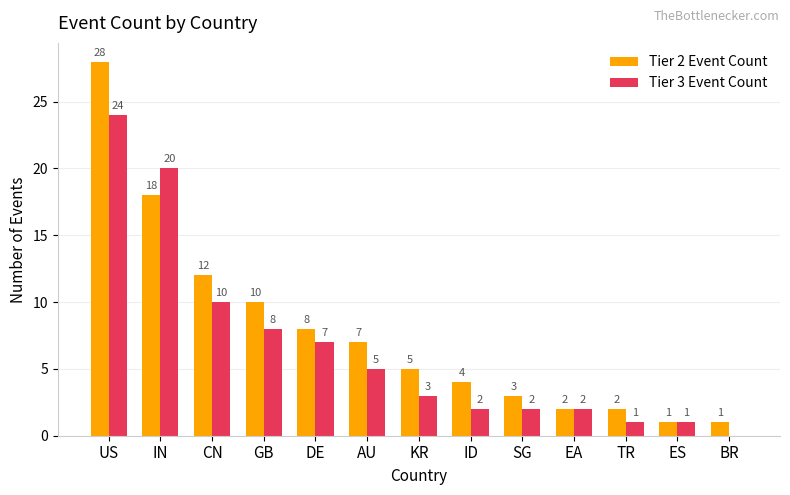

How many groups of bars are there?

13